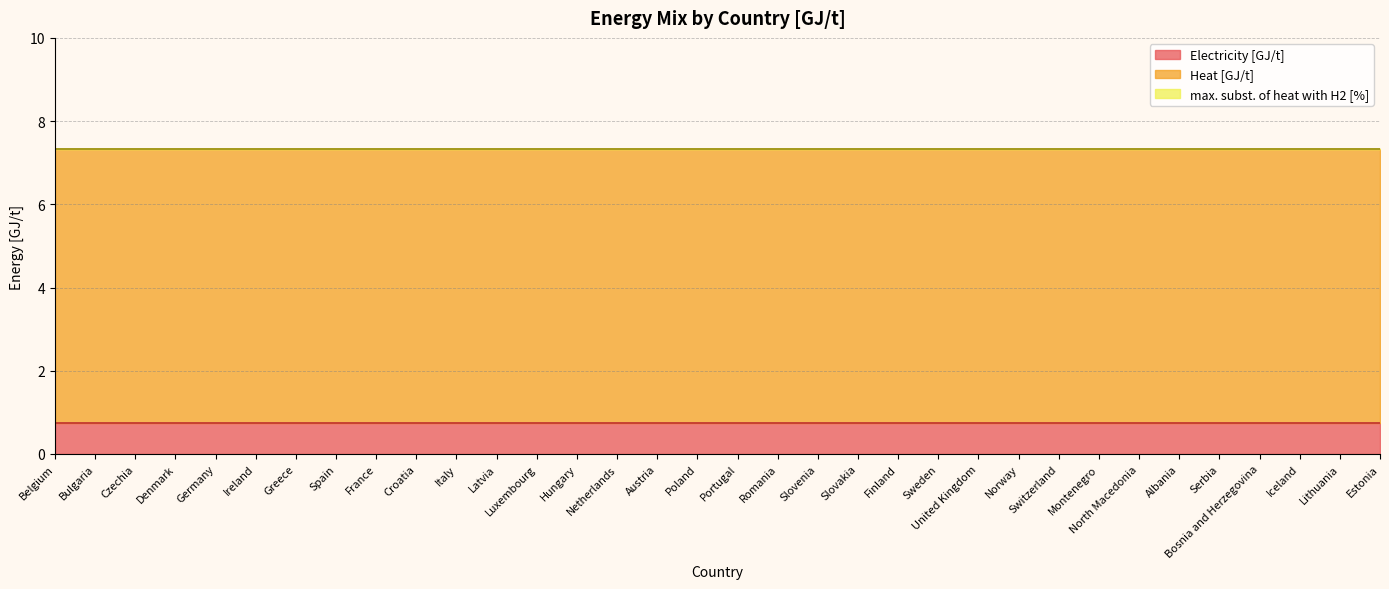

Reading left to right, list all the values displayed in this chart.

Electricity [GJ/t]: Belgium=0.7	Bulgaria=0.7	Czechia=0.7	Denmark=0.7	Germany=0.7	Ireland=0.7	Greece=0.7	Spain=0.7	France=0.7	Croatia=0.7	Italy=0.7	Latvia=0.7	Luxembourg=0.7	Hungary=0.7	Netherlands=0.7	Austria=0.7	Poland=0.7	Portugal=0.7	Romania=0.7	Slovenia=0.7	Slovakia=0.7	Finland=0.7	Sweden=0.7	United Kingdom=0.7	Norway=0.7	Switzerland=0.7	Montenegro=0.7	North Macedonia=0.7	Albania=0.7	Serbia=0.7	Bosnia and Herzegovina=0.7	Iceland=0.7	Lithuania=0.7	Estonia=0.7
Heat [GJ/t]: Belgium=6.6	Bulgaria=6.6	Czechia=6.6	Denmark=6.6	Germany=6.6	Ireland=6.6	Greece=6.6	Spain=6.6	France=6.6	Croatia=6.6	Italy=6.6	Latvia=6.6	Luxembourg=6.6	Hungary=6.6	Netherlands=6.6	Austria=6.6	Poland=6.6	Portugal=6.6	Romania=6.6	Slovenia=6.6	Slovakia=6.6	Finland=6.6	Sweden=6.6	United Kingdom=6.6	Norway=6.6	Switzerland=6.6	Montenegro=6.6	North Macedonia=6.6	Albania=6.6	Serbia=6.6	Bosnia and Herzegovina=6.6	Iceland=6.6	Lithuania=6.6	Estonia=6.6
max. subst. of heat with H2 [%]: Belgium=0.0	Bulgaria=0.0	Czechia=0.0	Denmark=0.0	Germany=0.0	Ireland=0.0	Greece=0.0	Spain=0.0	France=0.0	Croatia=0.0	Italy=0.0	Latvia=0.0	Luxembourg=0.0	Hungary=0.0	Netherlands=0.0	Austria=0.0	Poland=0.0	Portugal=0.0	Romania=0.0	Slovenia=0.0	Slovakia=0.0	Finland=0.0	Sweden=0.0	United Kingdom=0.0	Norway=0.0	Switzerland=0.0	Montenegro=0.0	North Macedonia=0.0	Albania=0.0	Serbia=0.0	Bosnia and Herzegovina=0.0	Iceland=0.0	Lithuania=0.0	Estonia=0.0